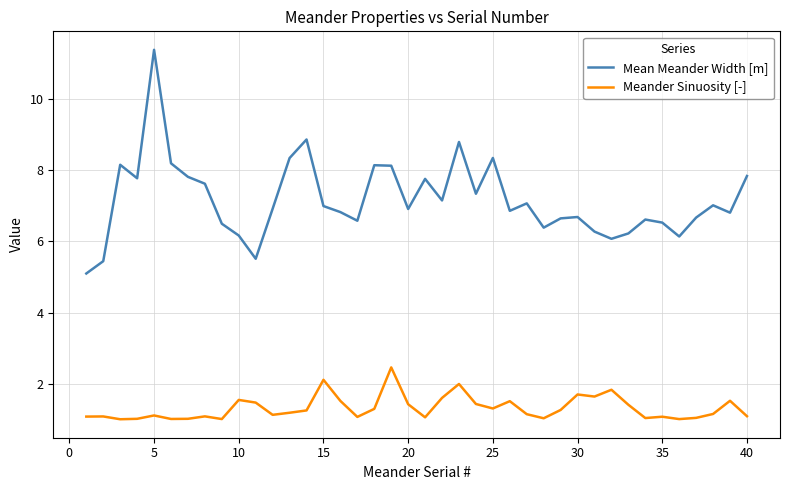

Which series has the largest range (max minus min)?

Mean Meander Width [m]